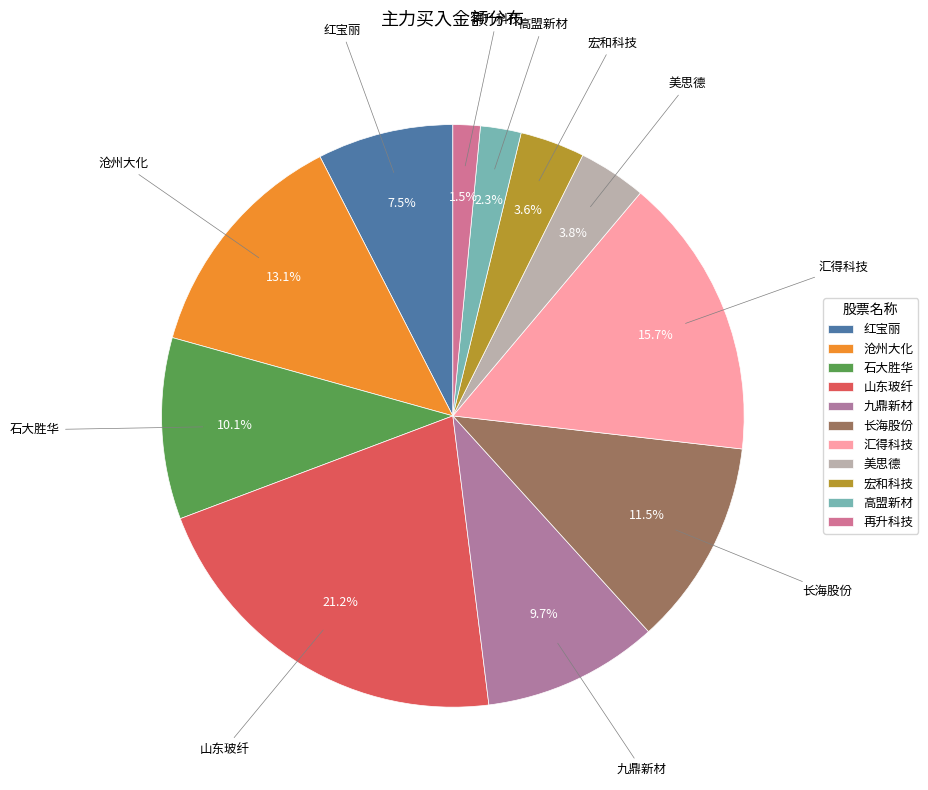

What percentage is the 九鼎新材 slice, to the nearest percent?

10%